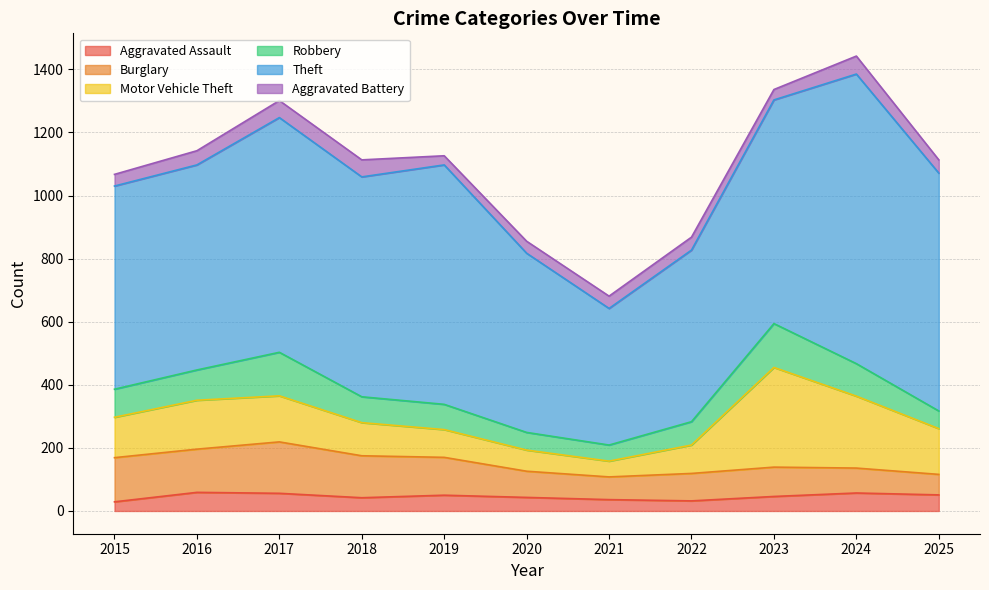

Is it true that Motor Vehicle Theft equals 155 at 2016?

True